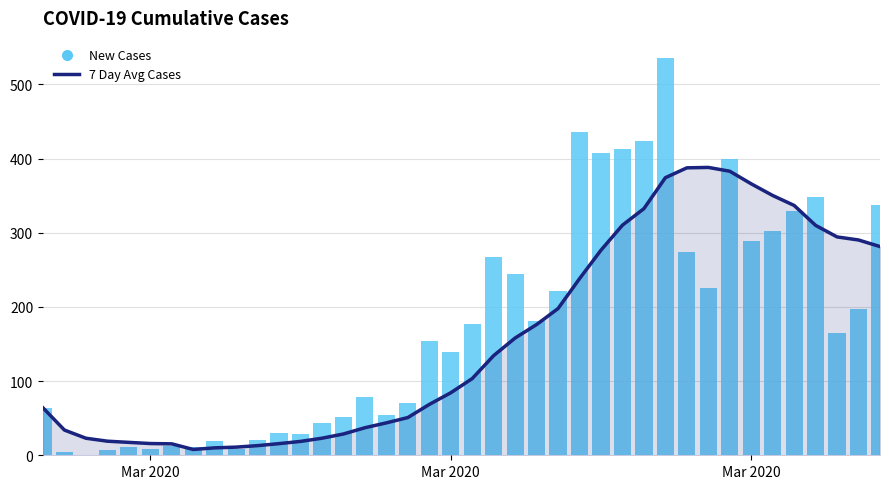

At how many categories does at least one series exceed 99?

22